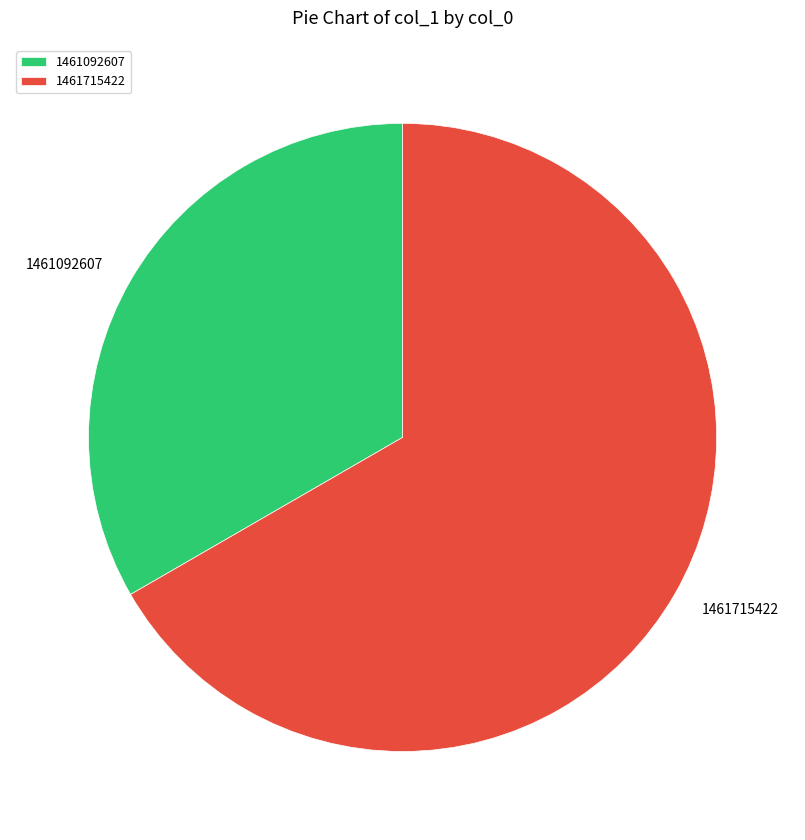

Is the sum of 1461092607 and 1461715422 greater than half?

Yes